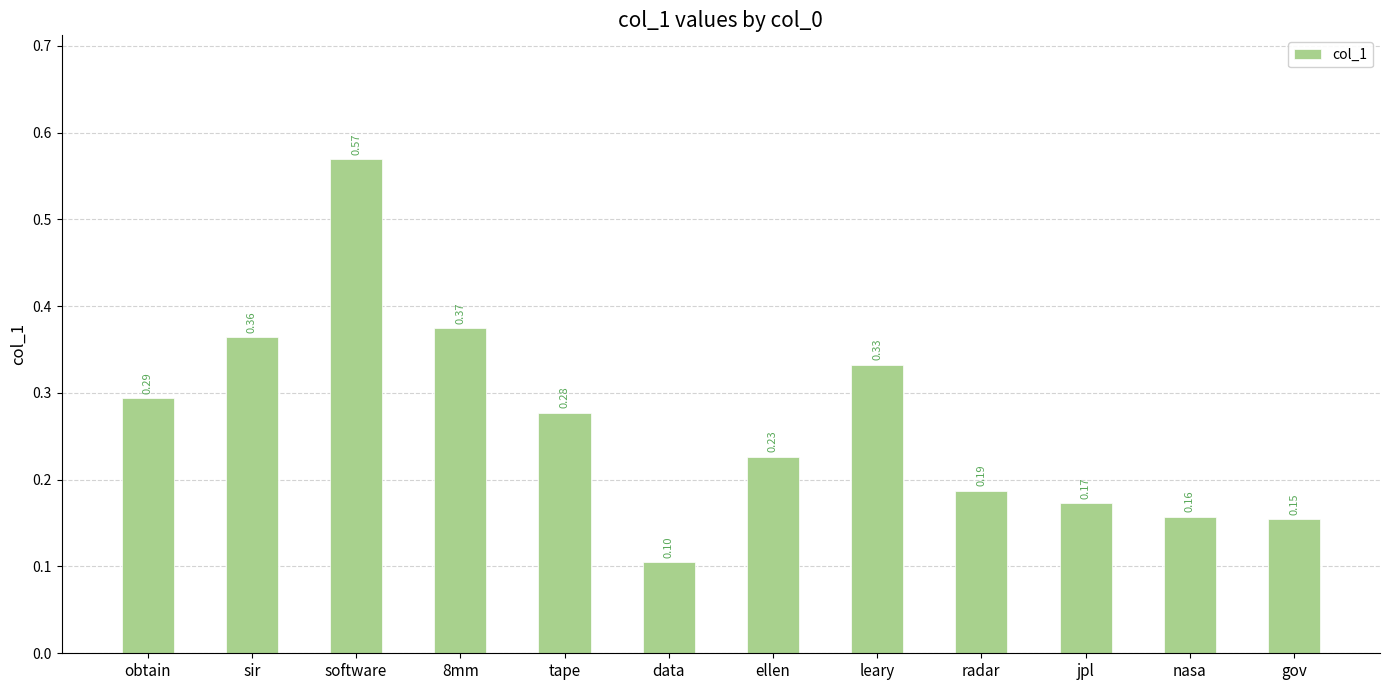

What is the difference between the maximum and minimum values?

0.5